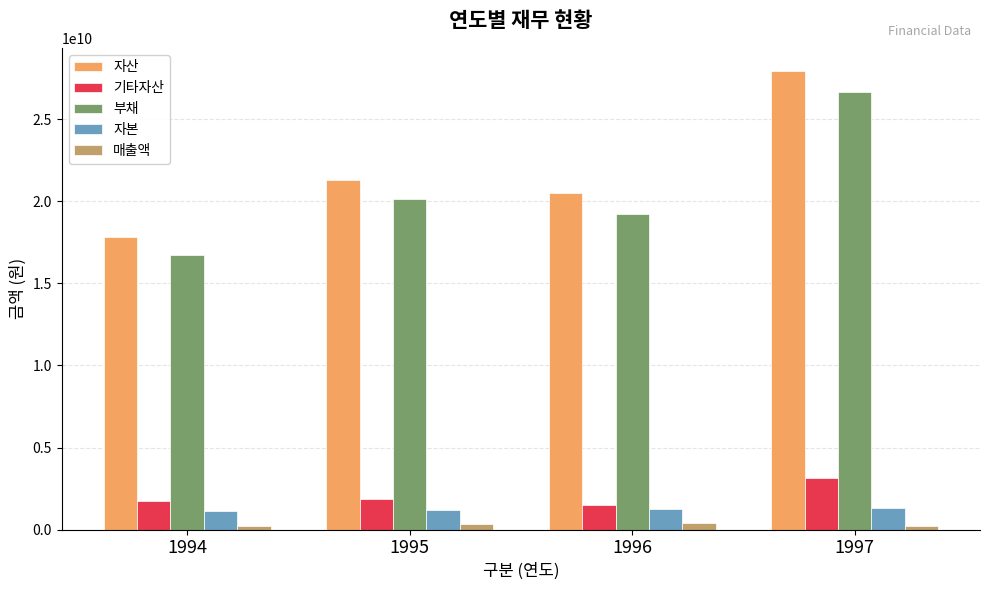

The value of 부채 at 1997 is 26660362000. True or false?

True